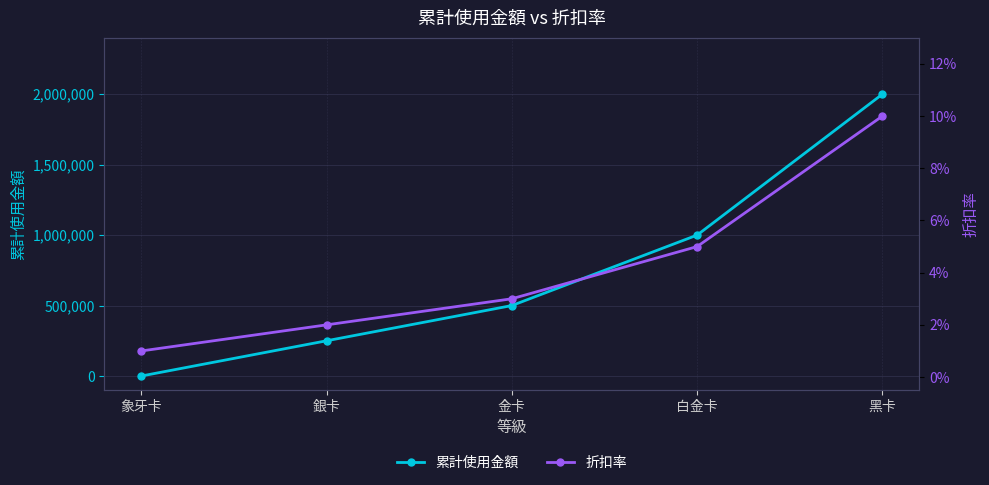

Between which two adjacent categories do 累計使用金額 and 折扣率 first intersect?

象牙卡 and 銀卡